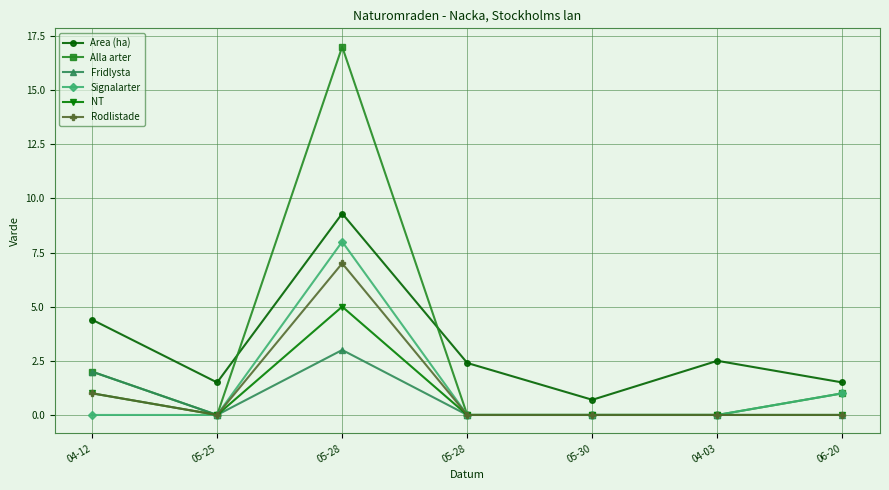

What are all the series names shown in the legend?

Area (ha), Alla arter, Fridlysta, Signalarter, NT, Rodlistade